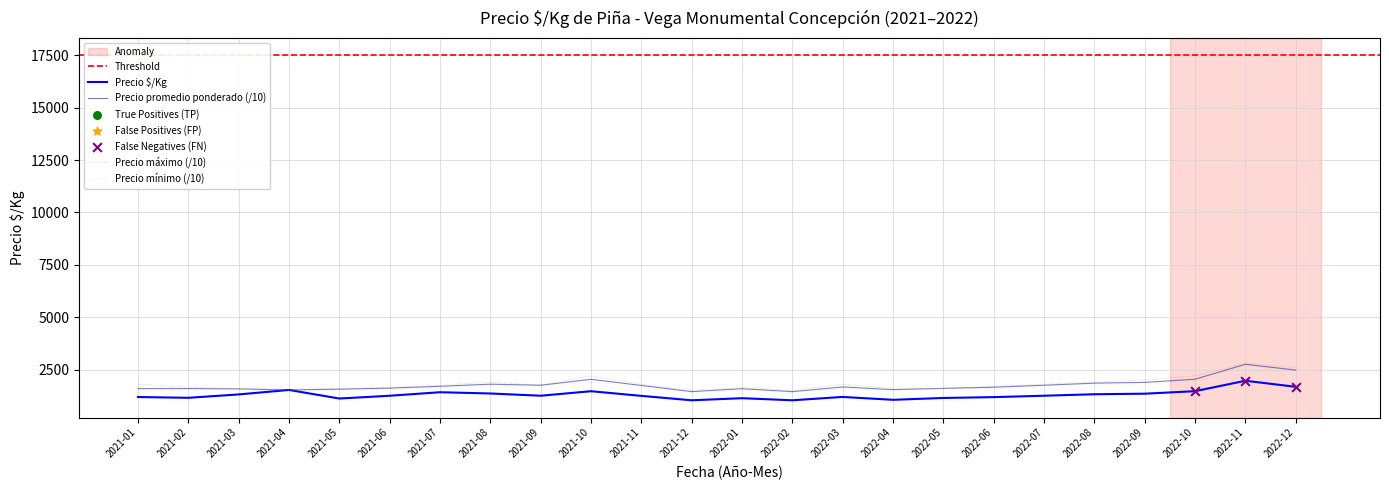

Which series reaches the minimum Y coordinate?

Precio $/Kg